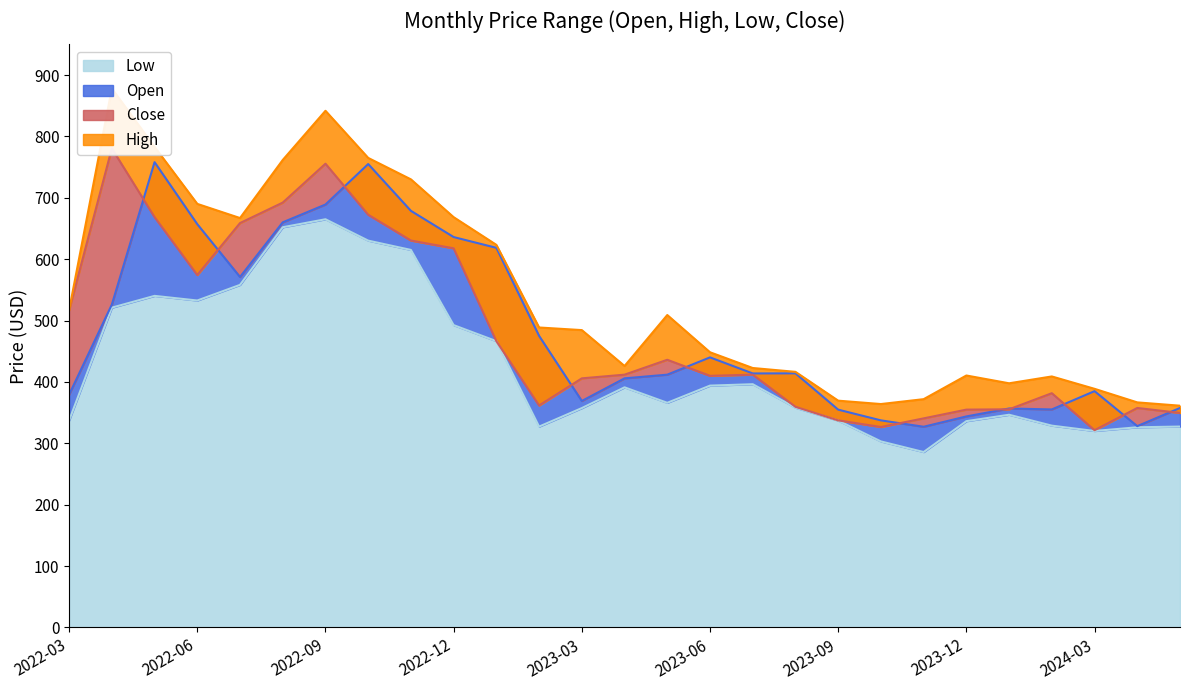

What are all the series names shown in the legend?

Low, Open, Close, High